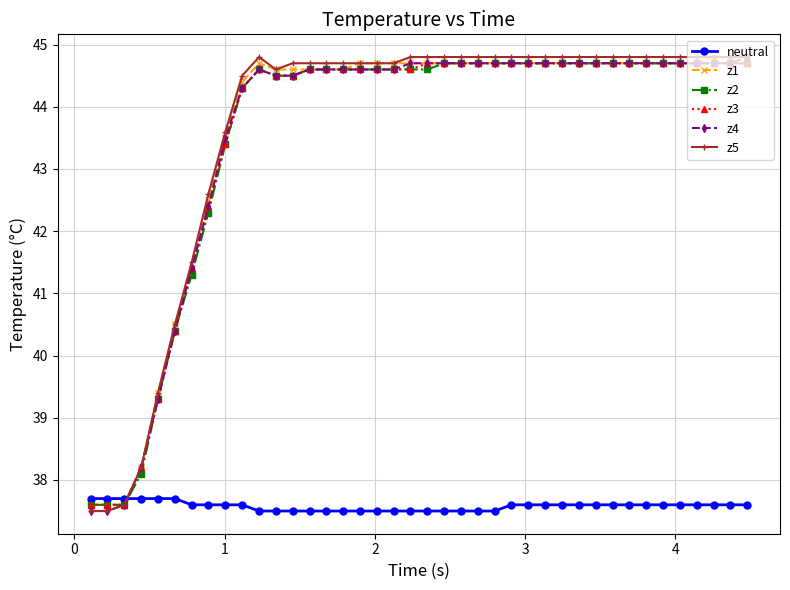

Is this an area chart (filled region under the line)?

No